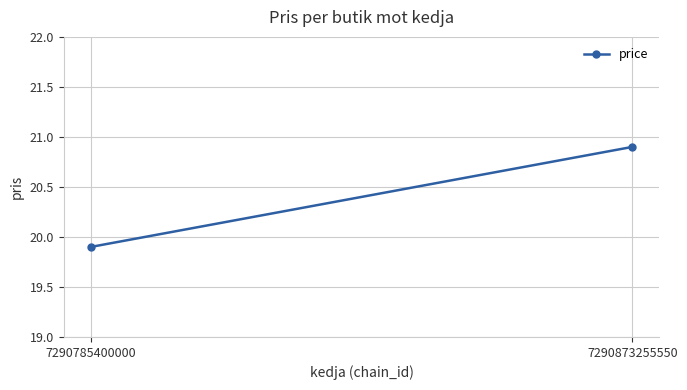

Where is the data nearest to the value 20?

7290785400000